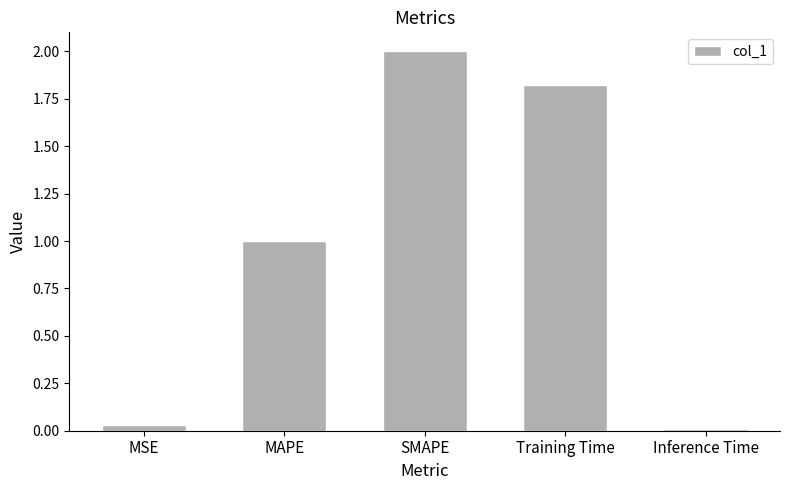

List the labels in order of value, smallest first.

Inference Time, MSE, MAPE, Training Time, SMAPE